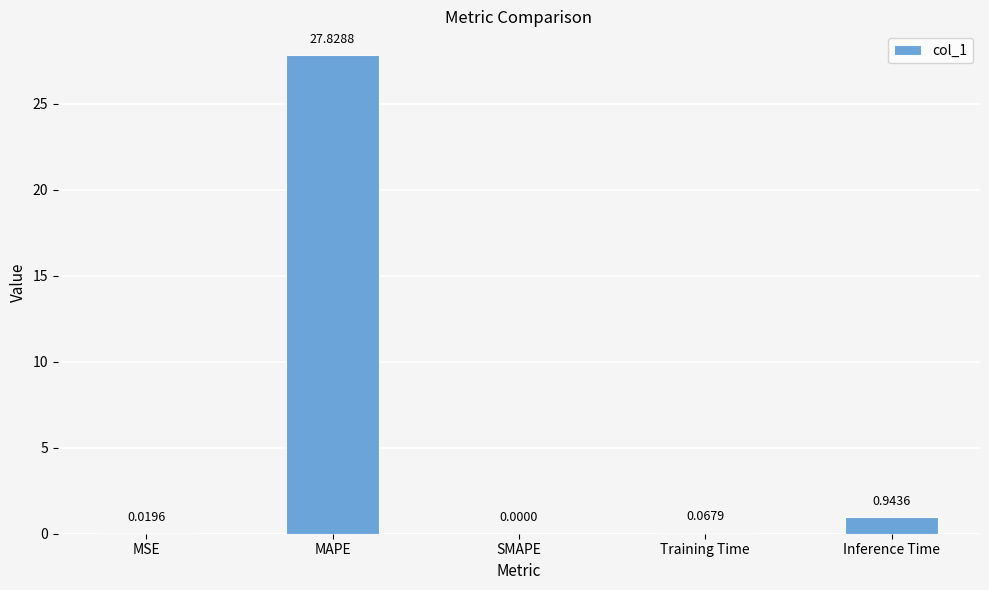

At which label is the value closest to 13?

Inference Time